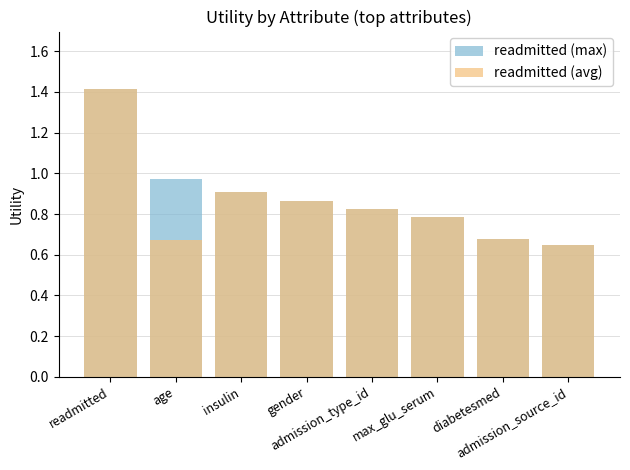

What position from the right is admission_source_id?

1